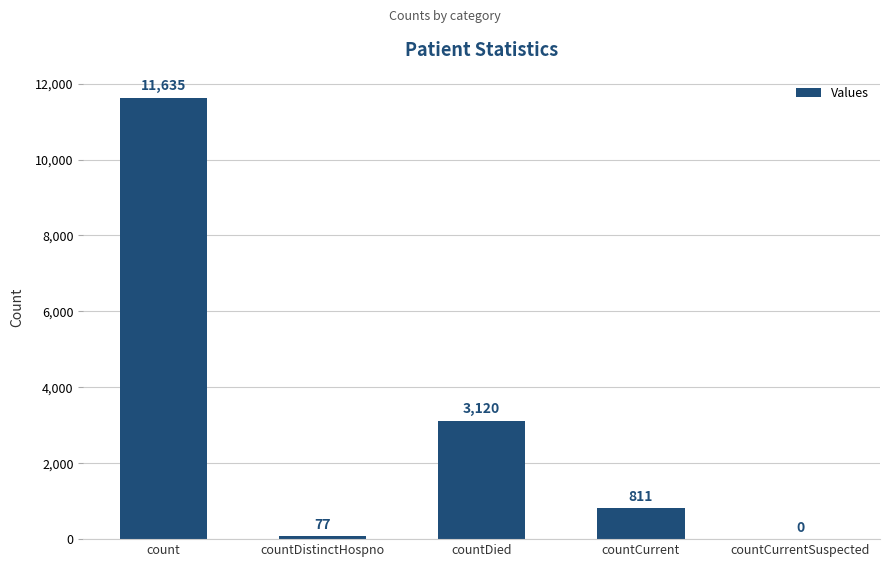

Reading right to left, transcribe all the data shown in this chart.

countCurrentSuspected=0	countCurrent=811	countDied=3120	countDistinctHospno=77	count=11635